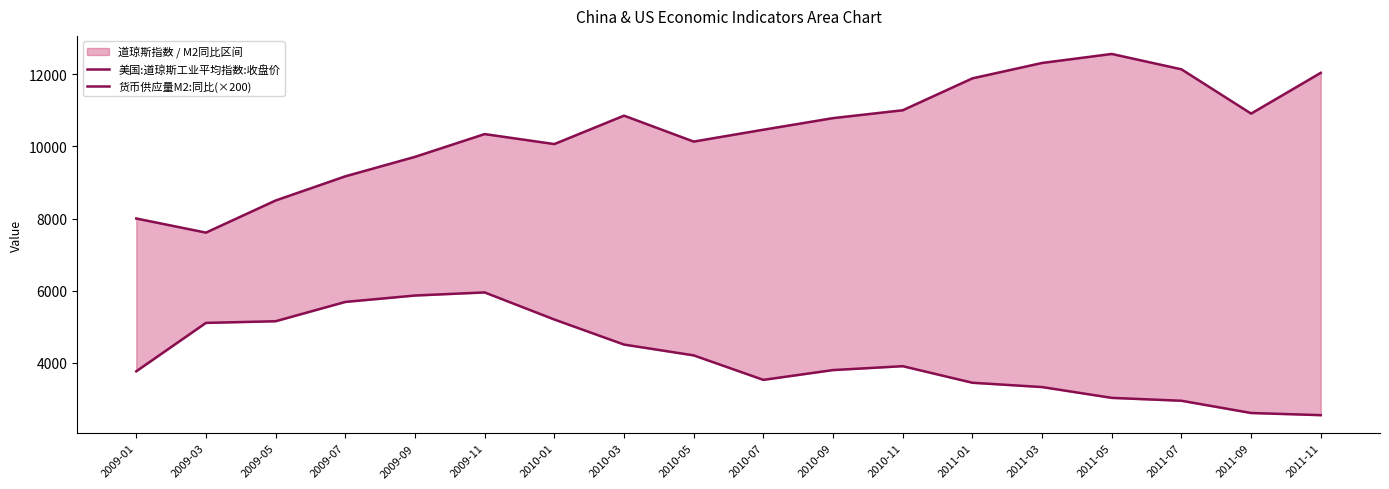

What position from the right is 2010-05?

10